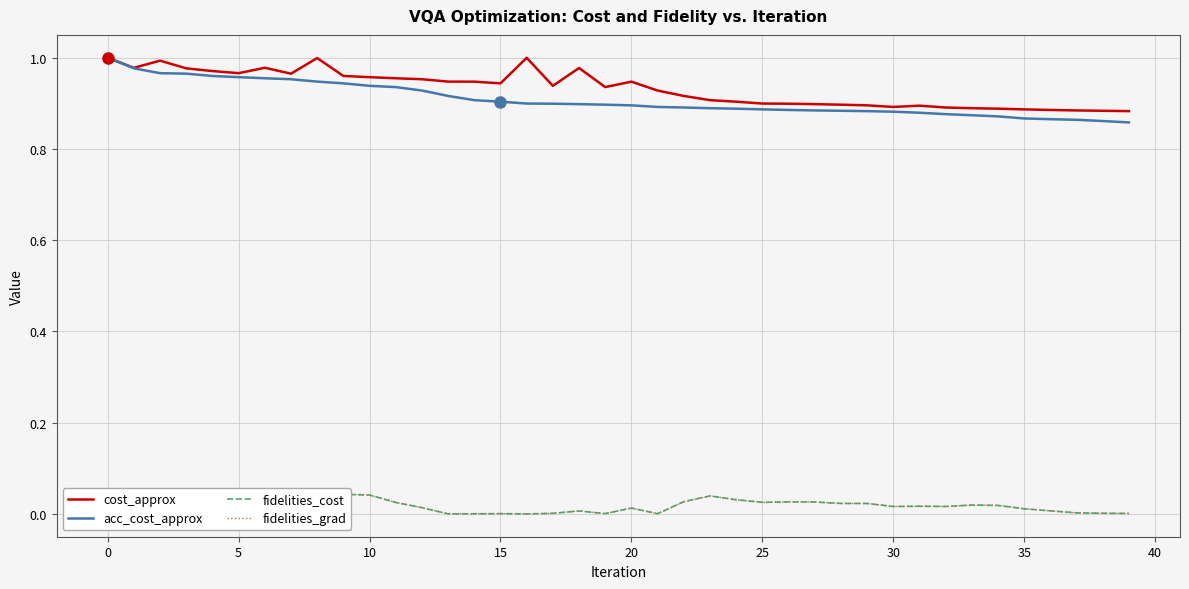

Which series changed the most between 33 and 36?

fidelities_cost